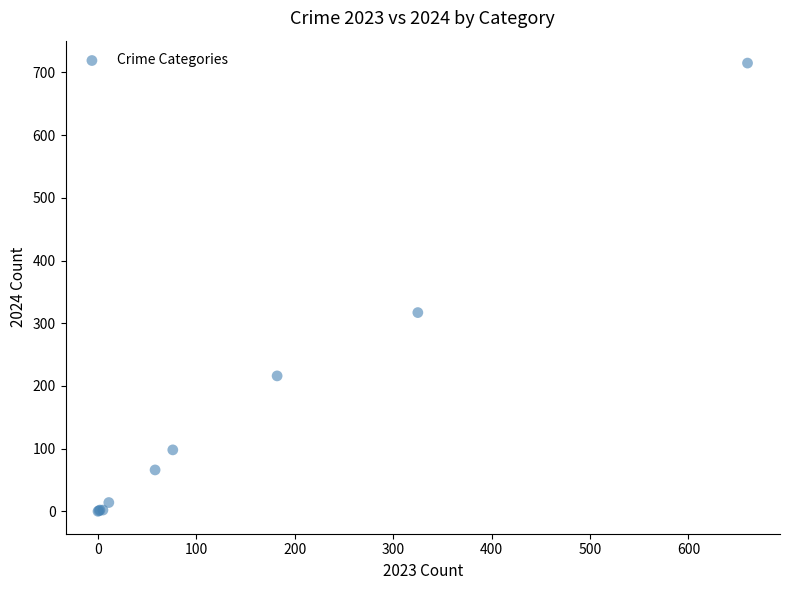

What Y value in the scatter plot is closest to 357?

317